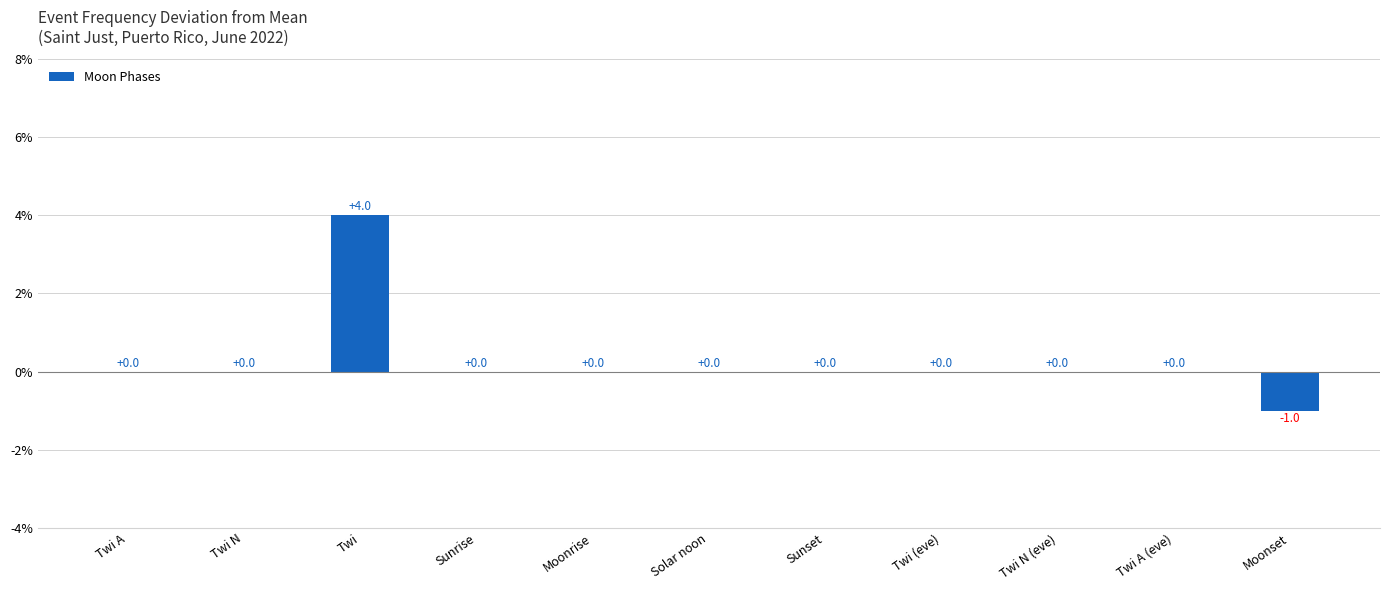

What is the greatest value displayed?

4